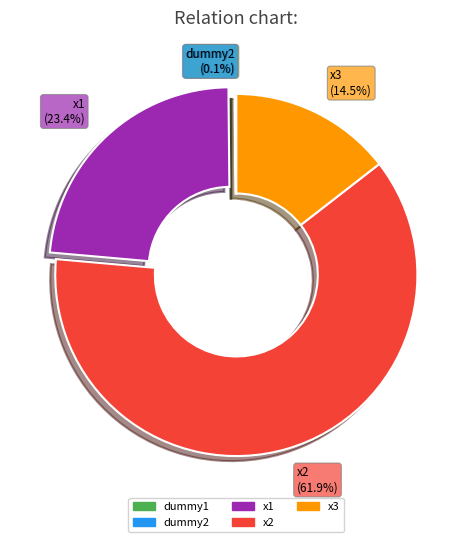

Is it true that x3 is 25% of the pie?

False